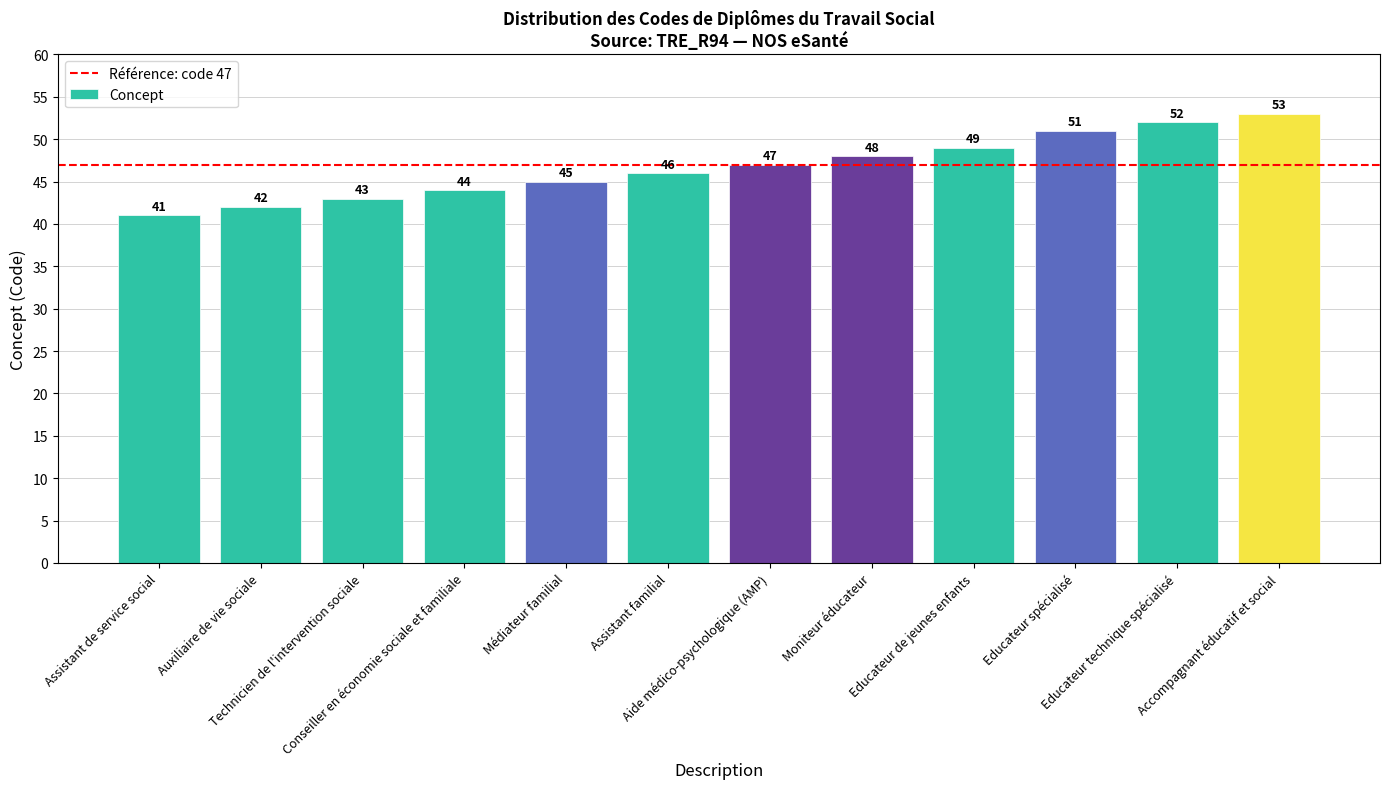

Where is the data nearest to the value 47?

Aide médico-psychologique (AMP)